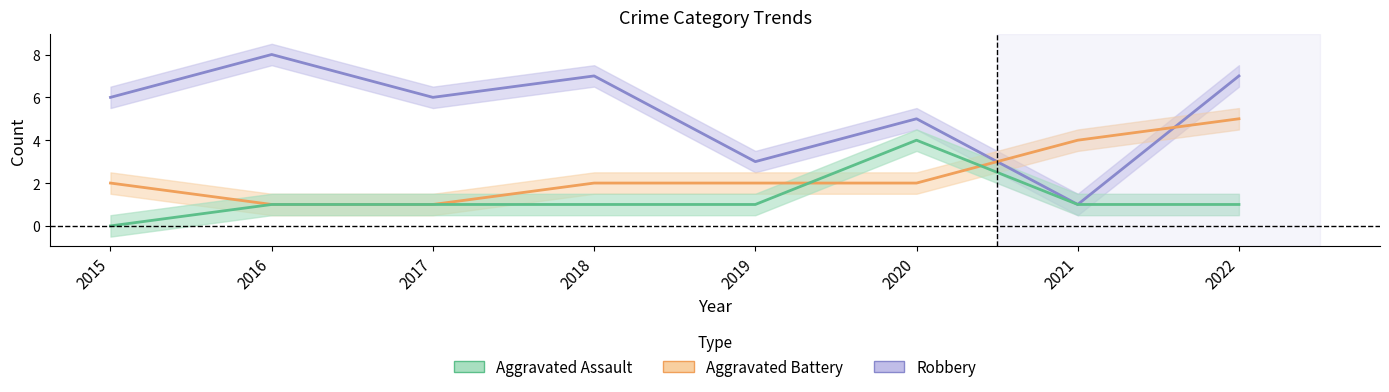

True or false: Robbery has more than 1 interior local peaks.

True